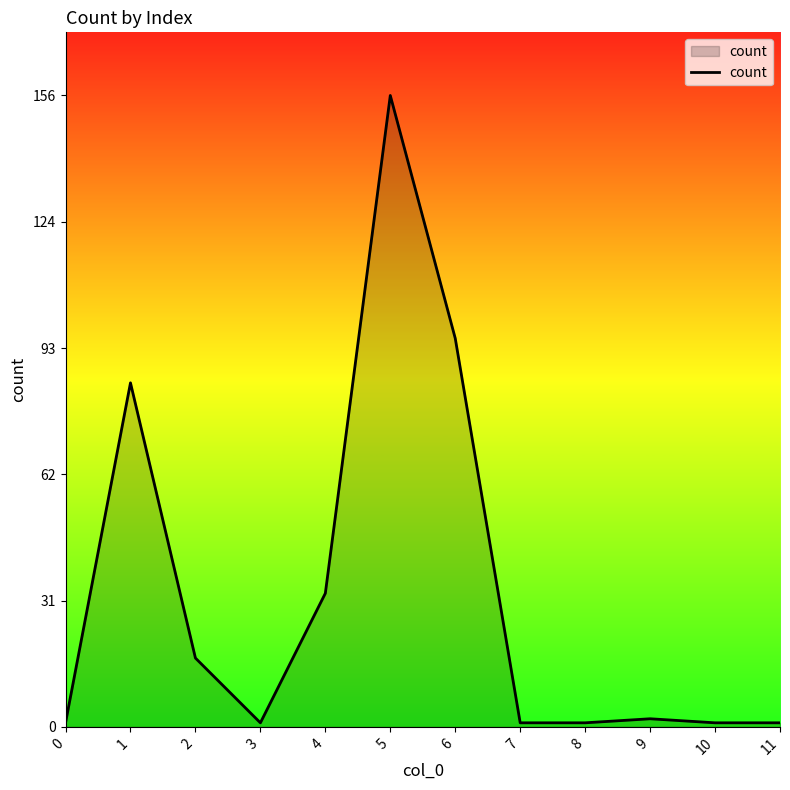

True or false: there are more than 0 points higher than both neighbors.

True